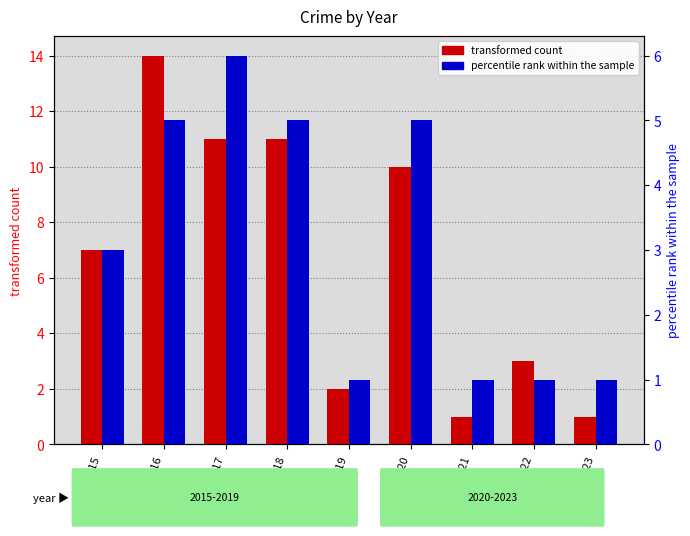

What is the highest value of the percentile rank within the sample series?

6